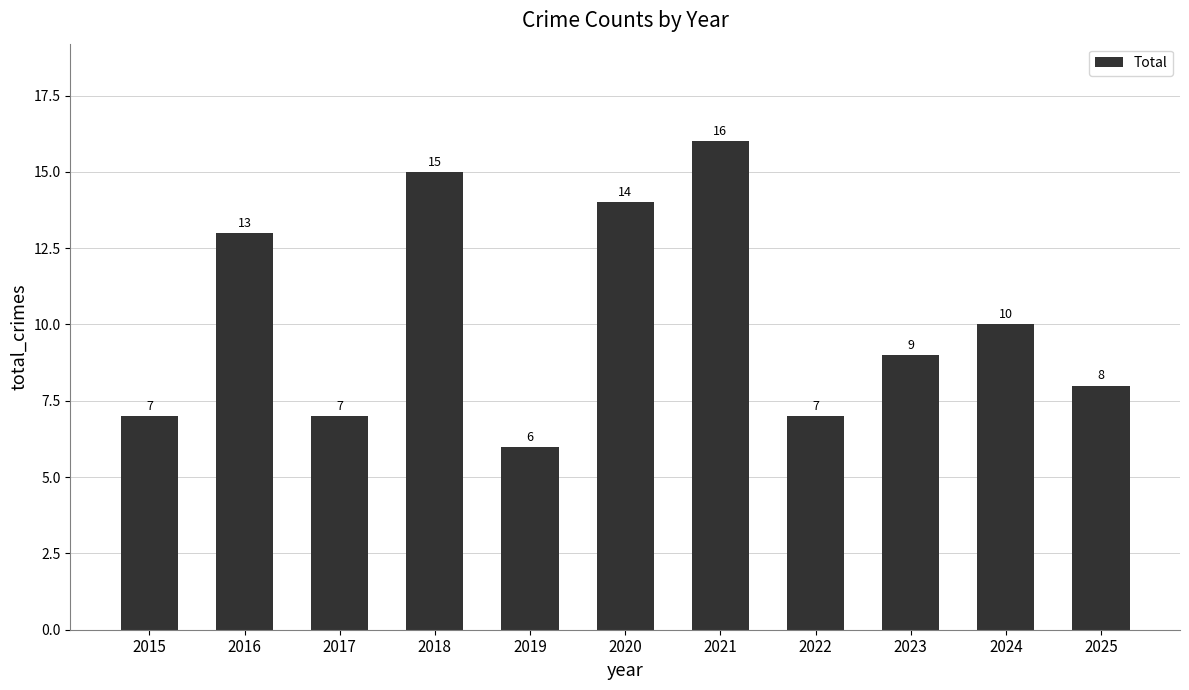

What is the ratio of the value at 2025 to the value at 2022?

1.1